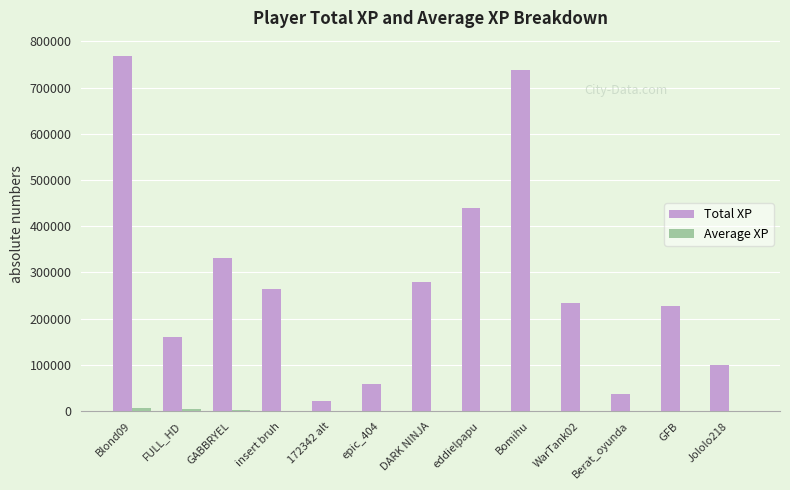

Which series changed the most between Blond09 and eddielpapu?

Total XP